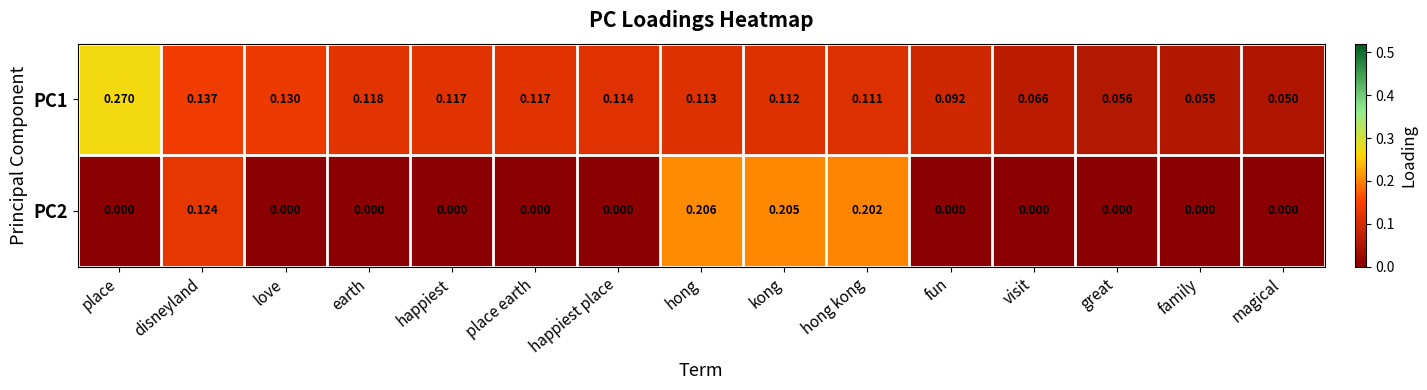

At which label is PC1 closest to 0?

magical